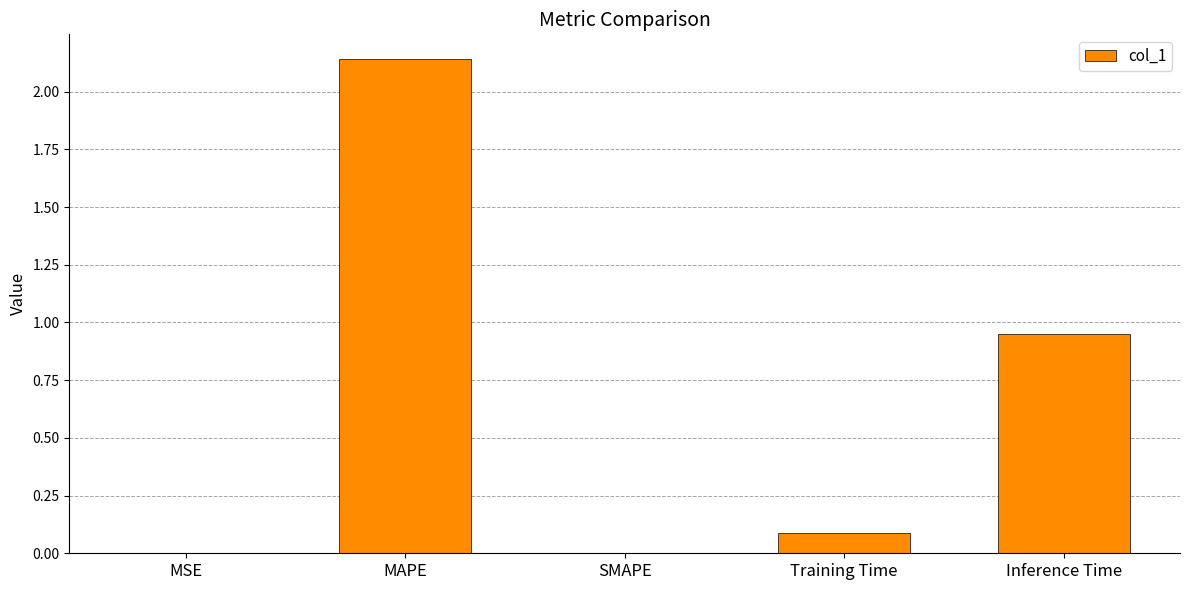

The value at Training Time is 0.1. True or false?

True